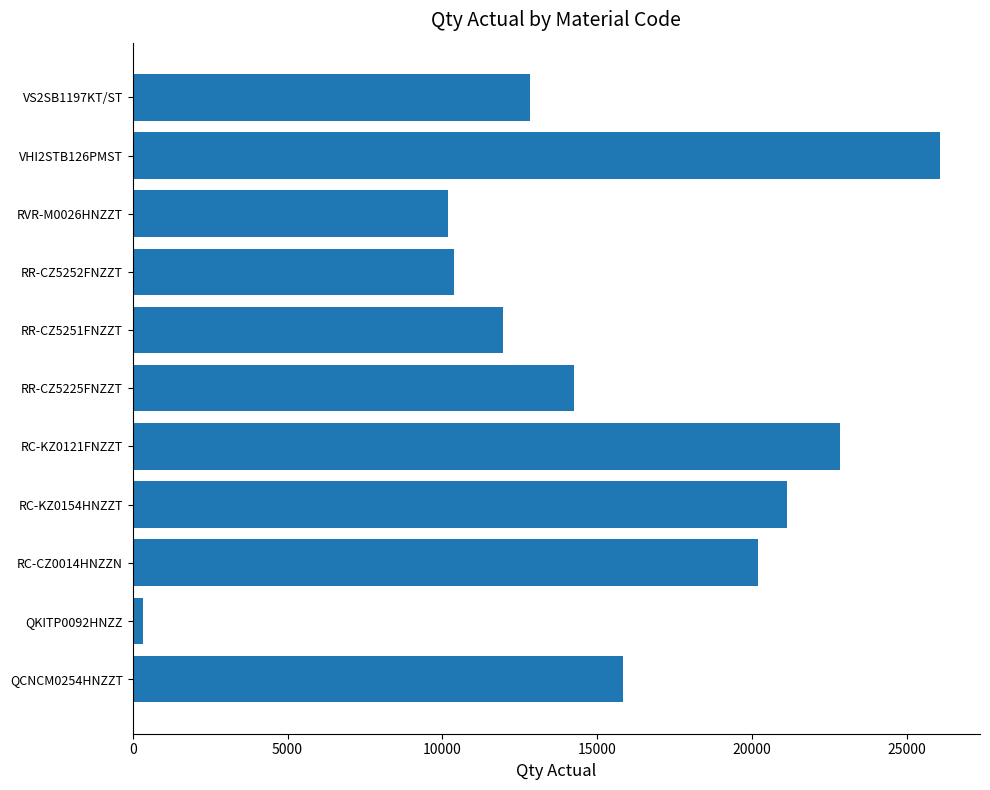

Reading bottom to top, what are all the values shown in this chart?

15819	321	20179	21138	22829	14265	11965	10366	10190	26061	12835